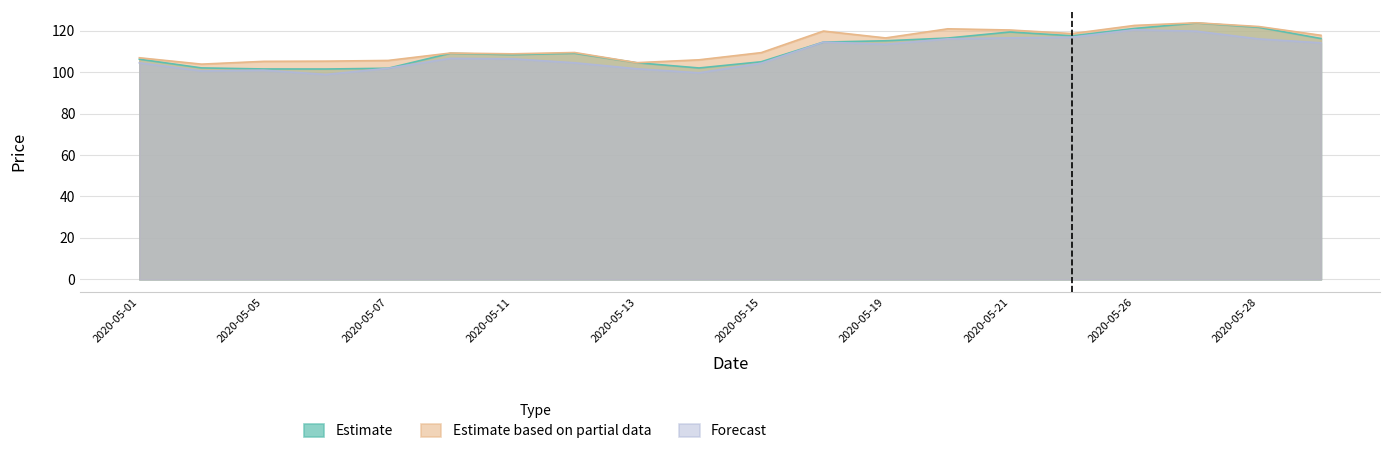

Reading left to right, what are all the values shown in this chart?

Estimate: 106.2	102.0	101.5	101.5	101.8	109.0	108.4	109.1	104.5	102.0	105.0	114.5	115.1	116.4	119.3	117.5	121.0	123.7	121.6	116.2
Estimate based on partial data: 106.9	103.8	105.2	105.3	105.6	109.2	108.8	109.4	104.5	105.9	109.4	119.8	116.5	120.9	120.3	118.6	122.5	123.8	122.0	117.8
Forecast: 104.5	100.5	100.9	98.9	101.8	106.6	106.4	104.5	101.6	99.7	104.3	114.5	113.4	116.0	116.5	116.8	120.4	119.7	116.0	114.1